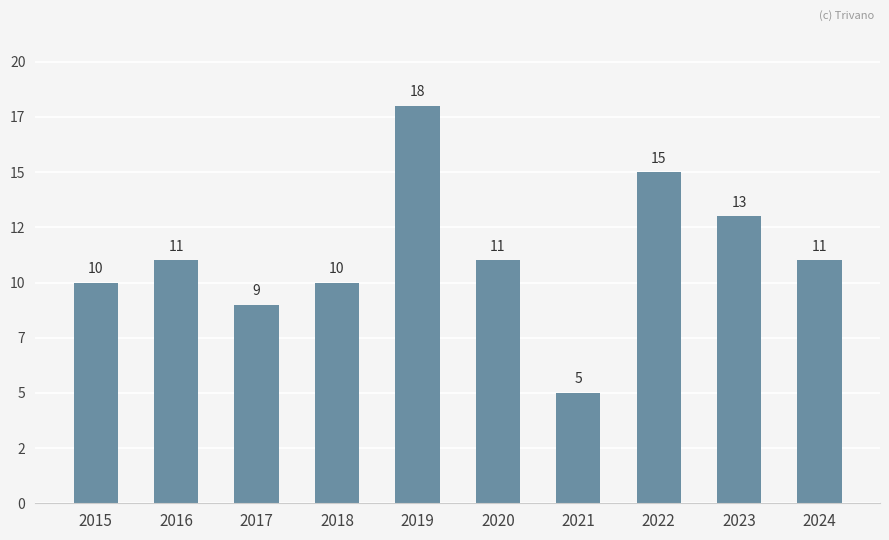

What is the smallest value displayed?

5